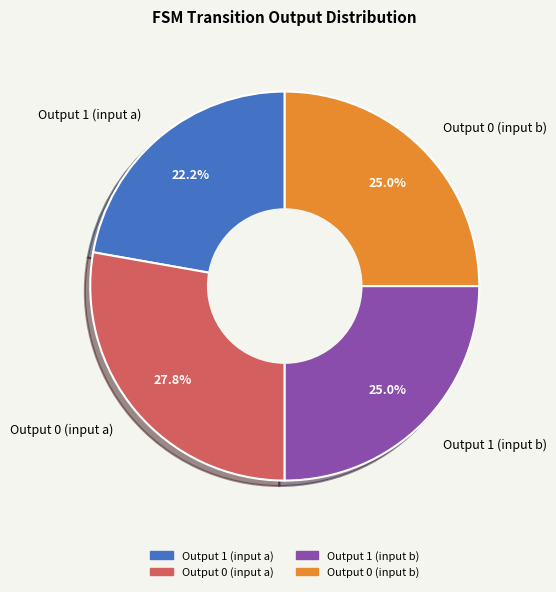

Which slice is the largest?

Output 0 (input a)